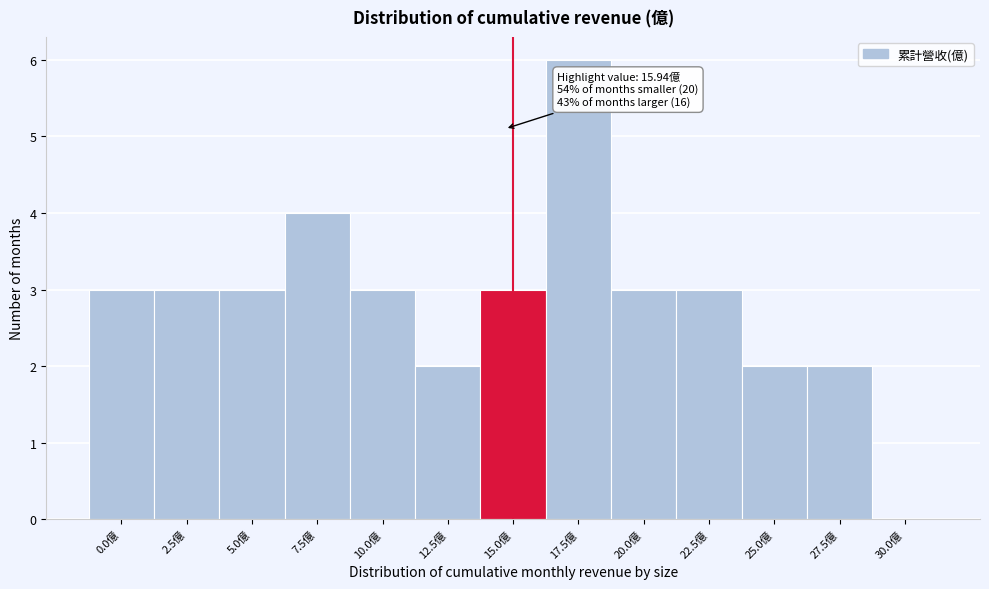

Reading left to right, extract all data points from this chart.

0.0億=3	2.5億=3	5.0億=3	7.5億=4	10.0億=3	12.5億=2	15.0億=3	17.5億=6	20.0億=3	22.5億=3	25.0億=2	27.5億=2	30.0億=0